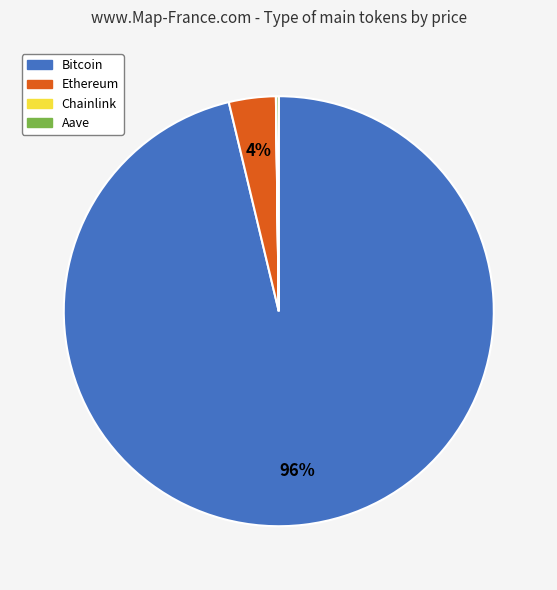

Does Bitcoin represent more than half of the total?

Yes